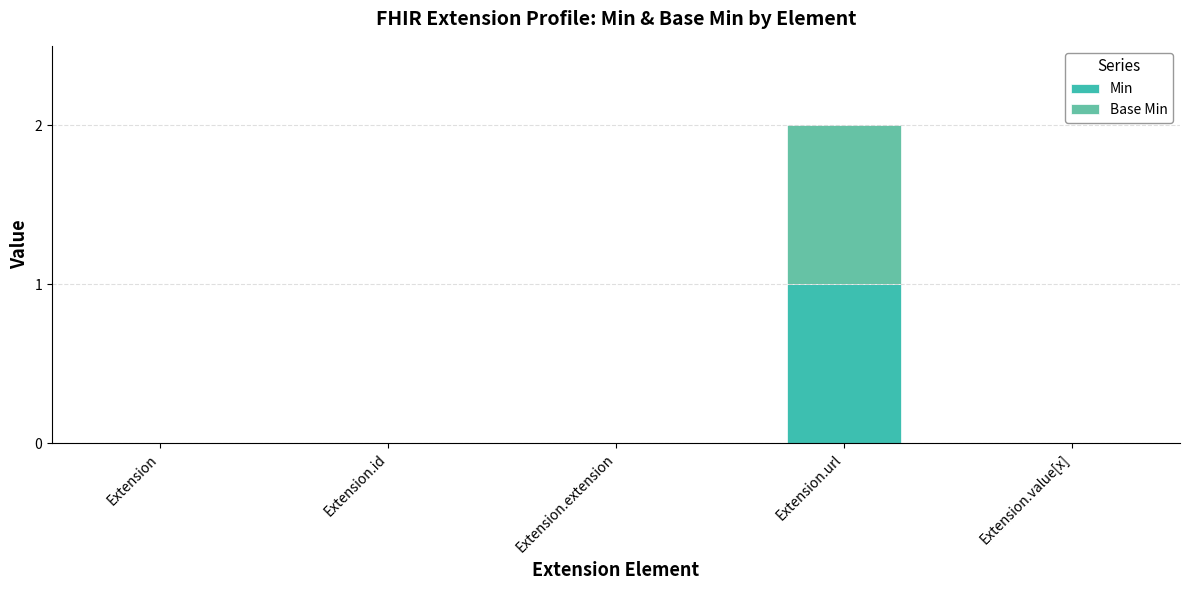

Are the bars grouped side by side (vs. stacked)?

No